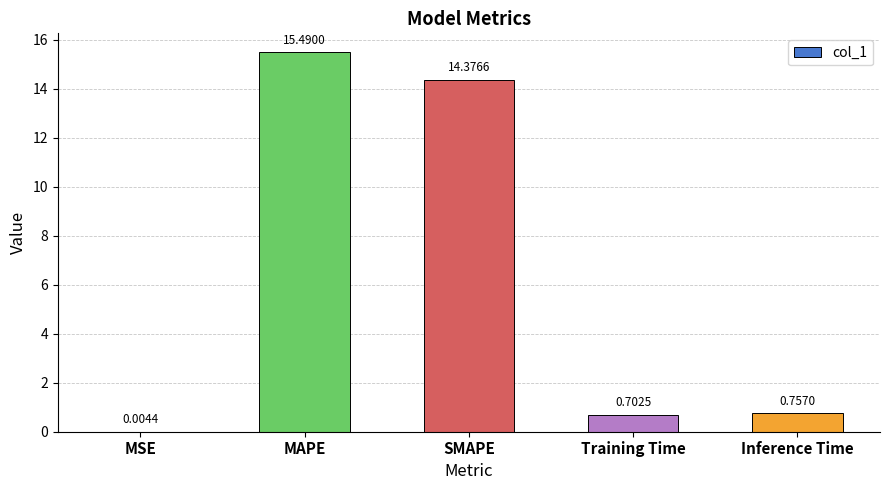

Are the bars horizontal?

No